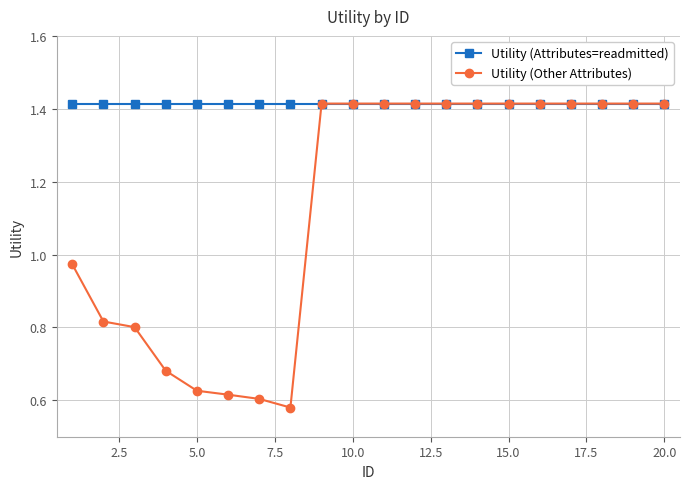

List the series in order of their overall mean, lowest first.

Utility (Other Attributes), Utility (Attributes=readmitted)